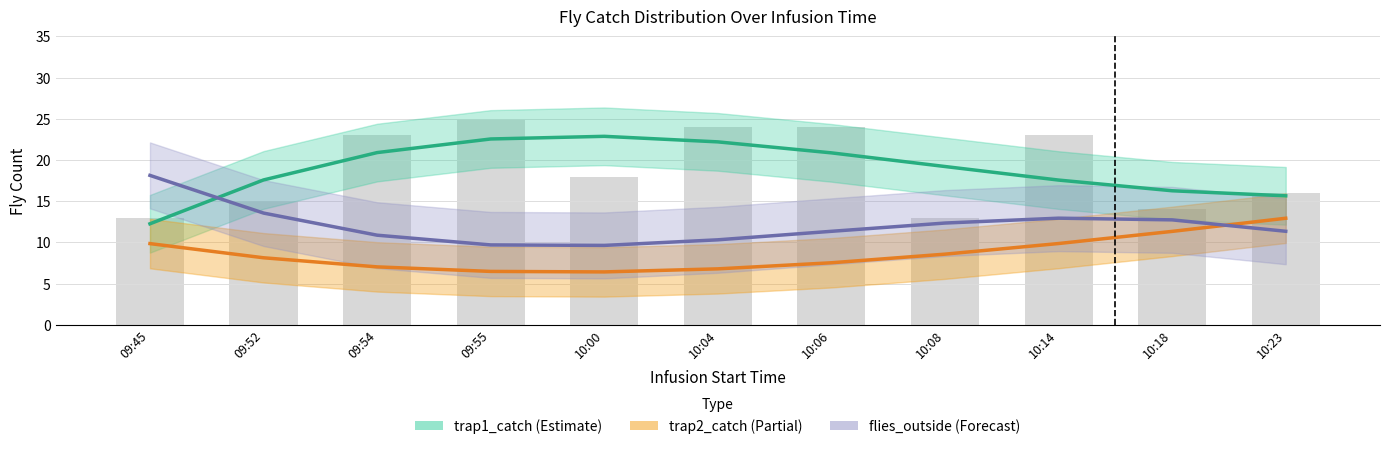

What is the sum of the flies_outside values at 09:52 and 09:45?

31.7